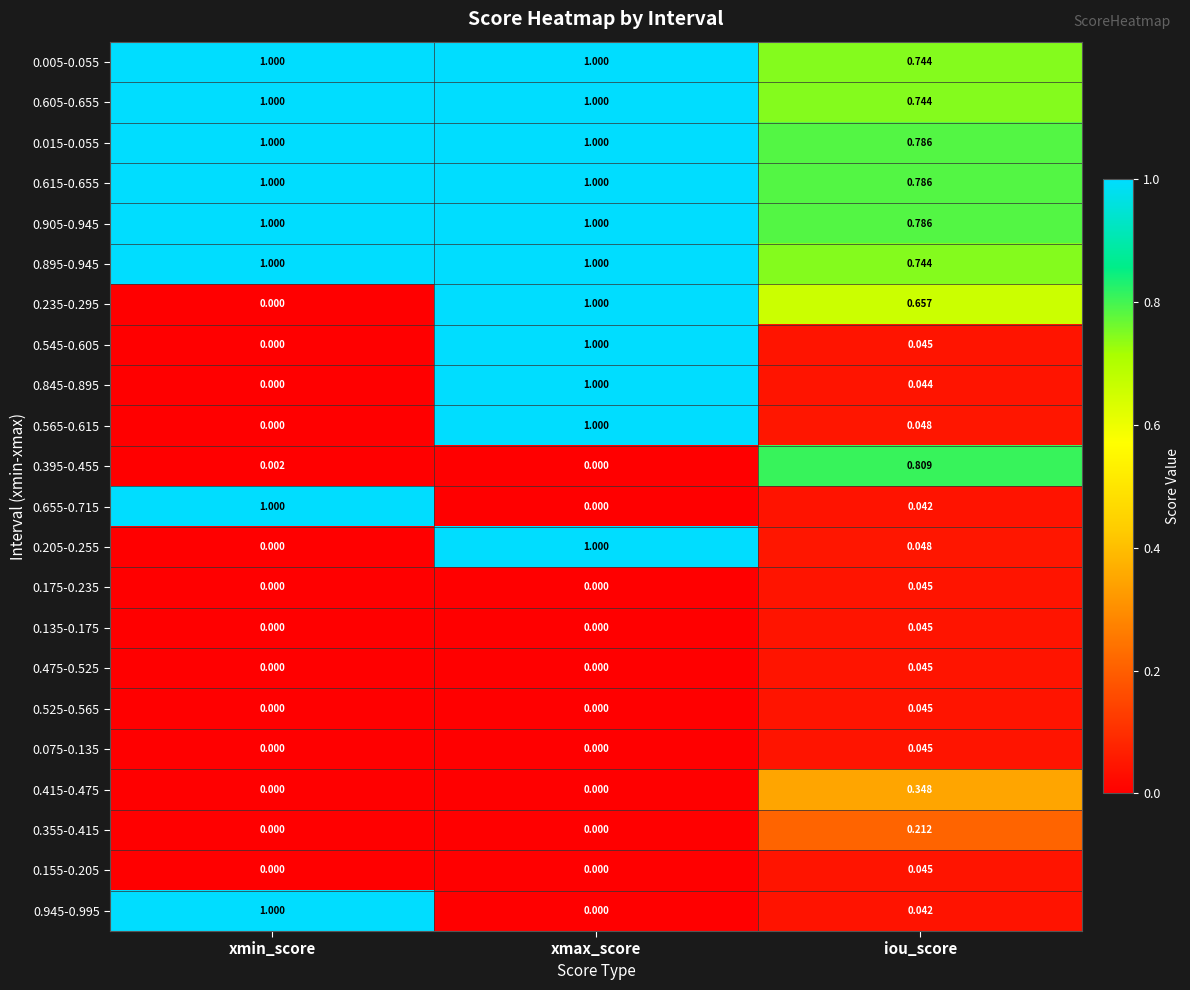

At which category is the sum across all series the highest?

xmax_score